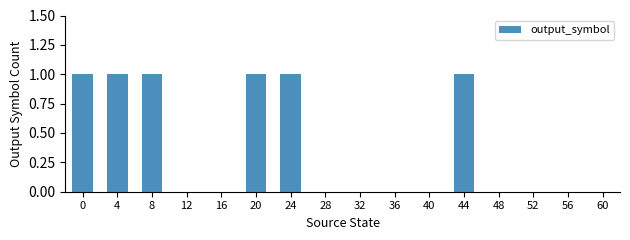

Approximately how many times larger is the value at 8 compared to 0?

1.0